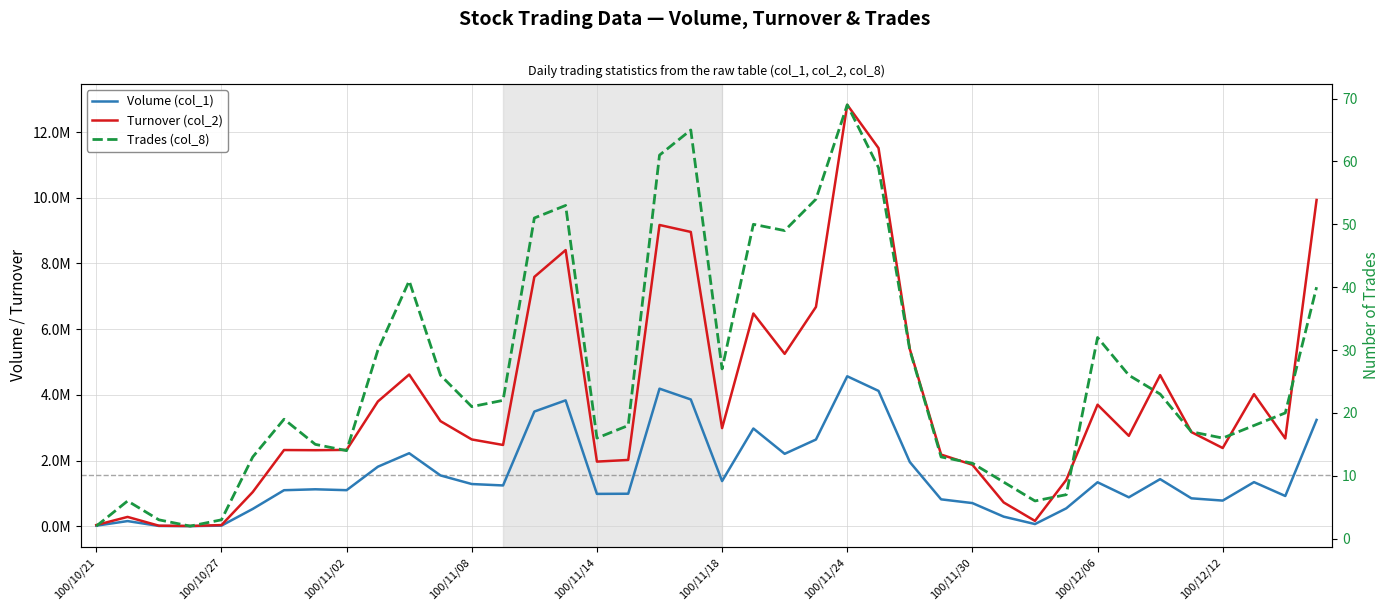

Rank the series at 23 from highest to lowest value.

Turnover (col_2), Volume (col_1), Trades (col_8)